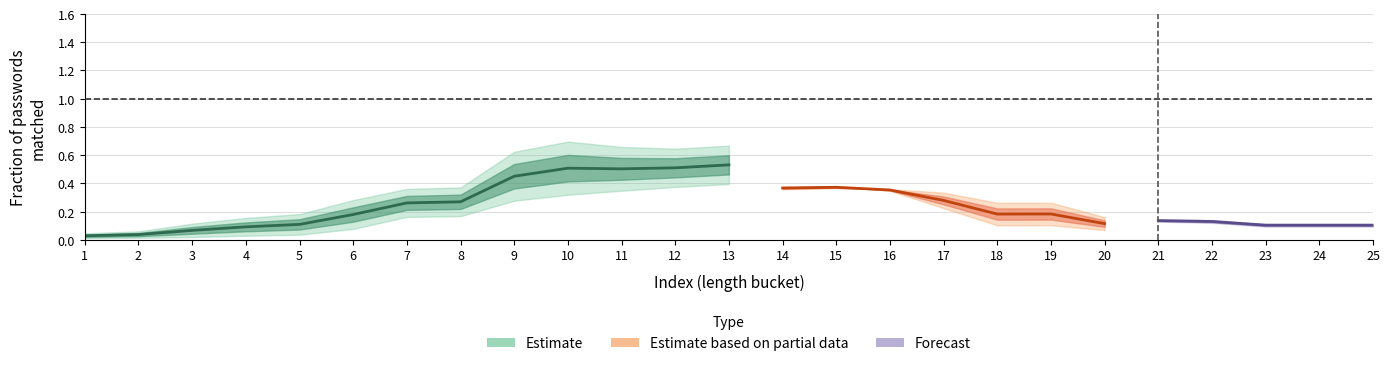

The tianya series shows 0.1 at 24. True or false?

False